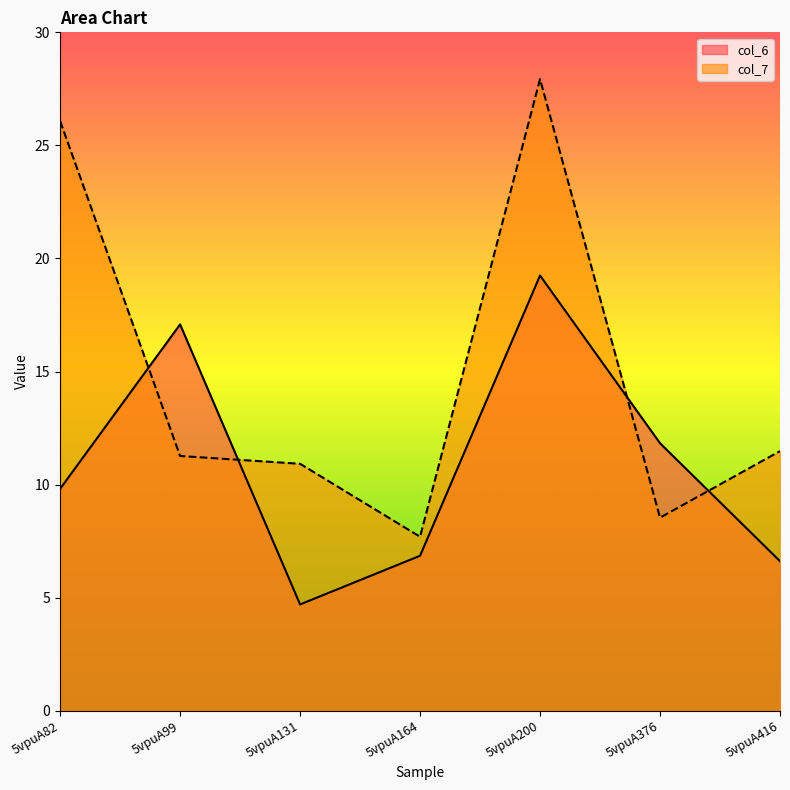

What are all the series names shown in the legend?

col_6, col_7